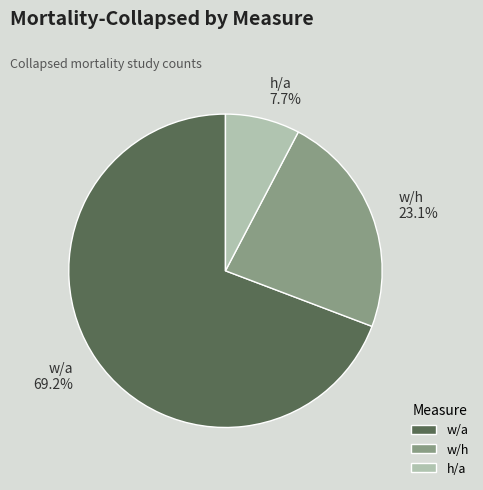

Which slice is the smallest?

h/a